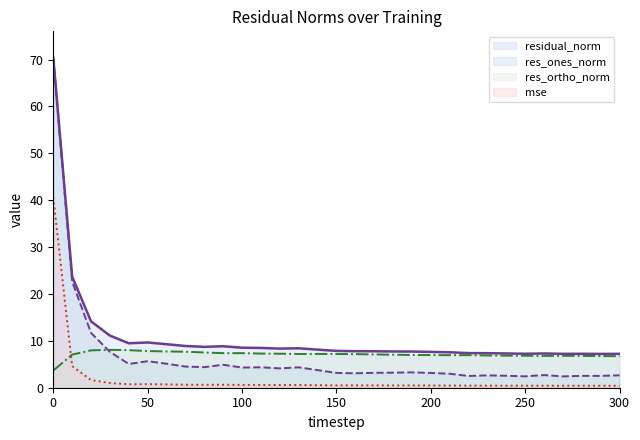

What is the maximum value shown in the chart?

70.4